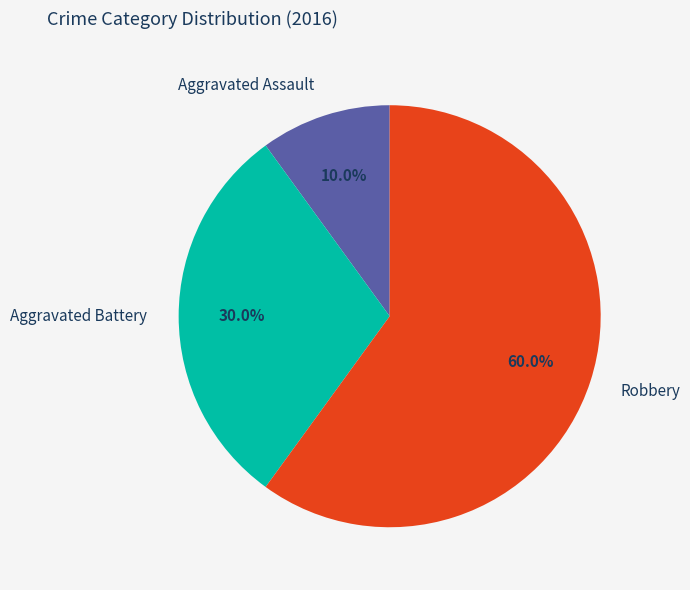

Which category has the smallest portion of the pie?

Aggravated Assault